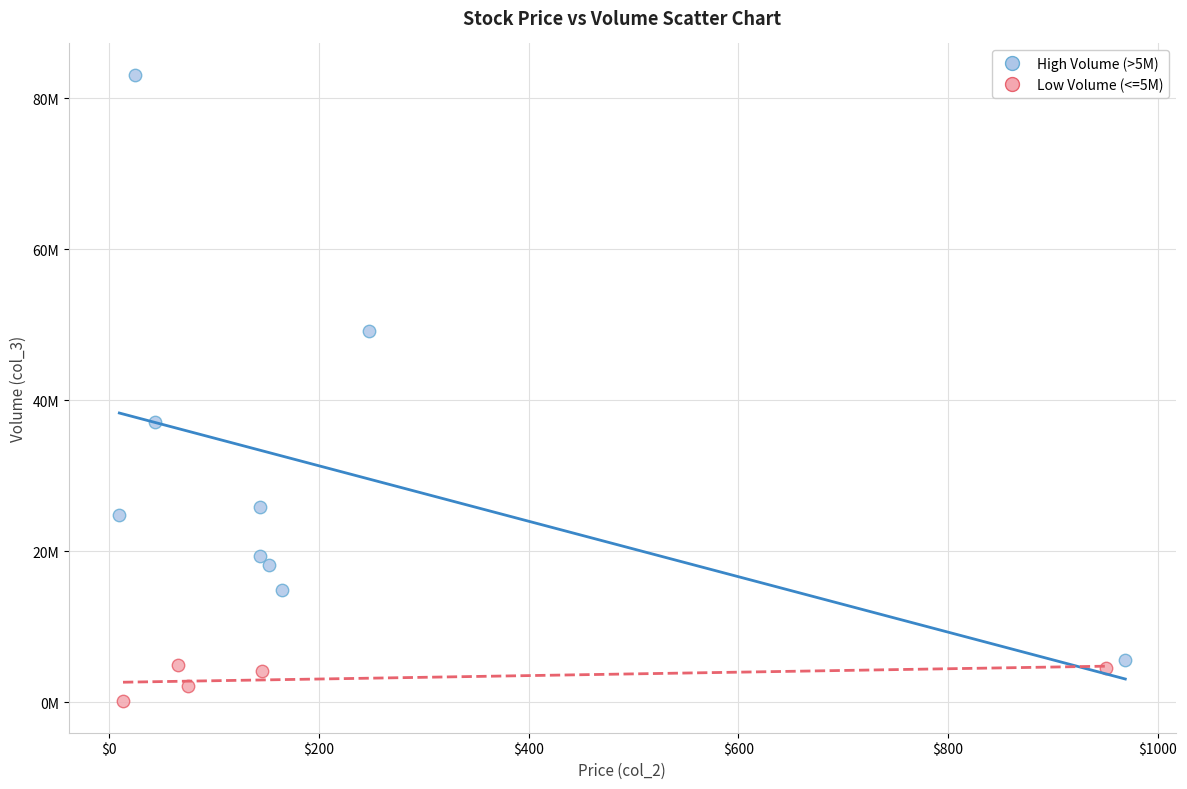

What are all the series names shown in the legend?

High Volume (>5M), Low Volume (<=5M)